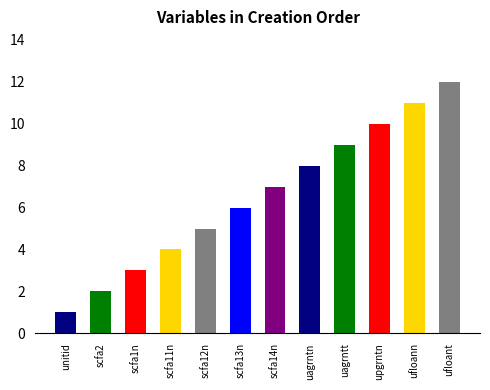

Is it true that the value at scfa14n is 7?

True